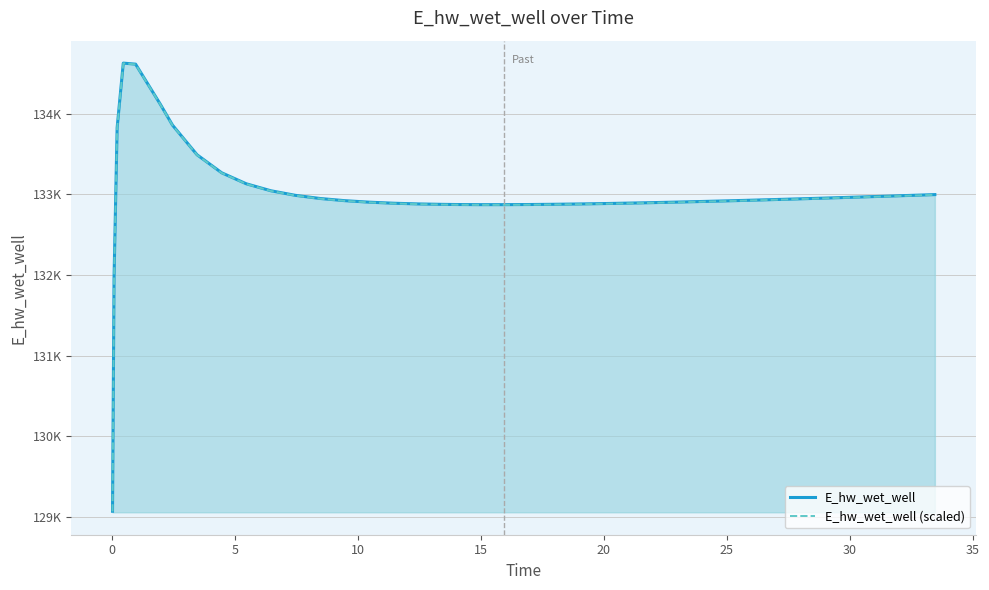

How many lines are shown in the chart?

2